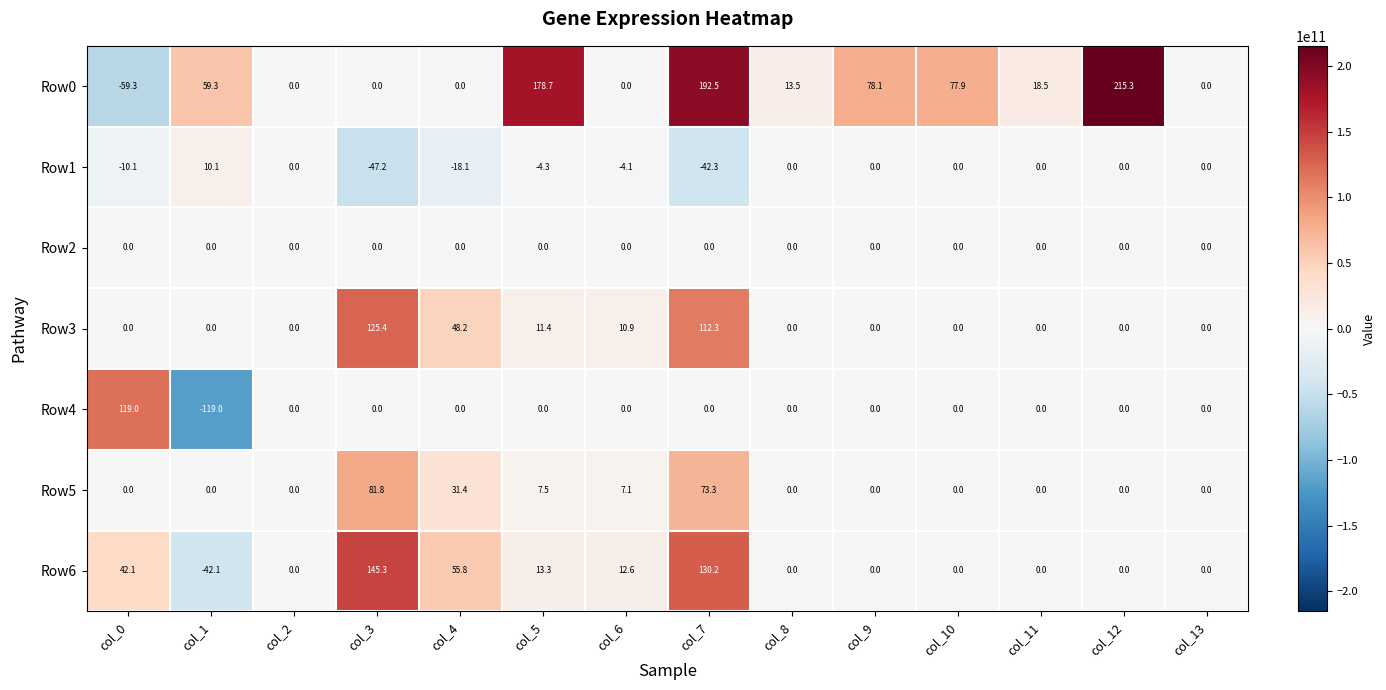

What is the minimum value shown in the chart?

-119.0